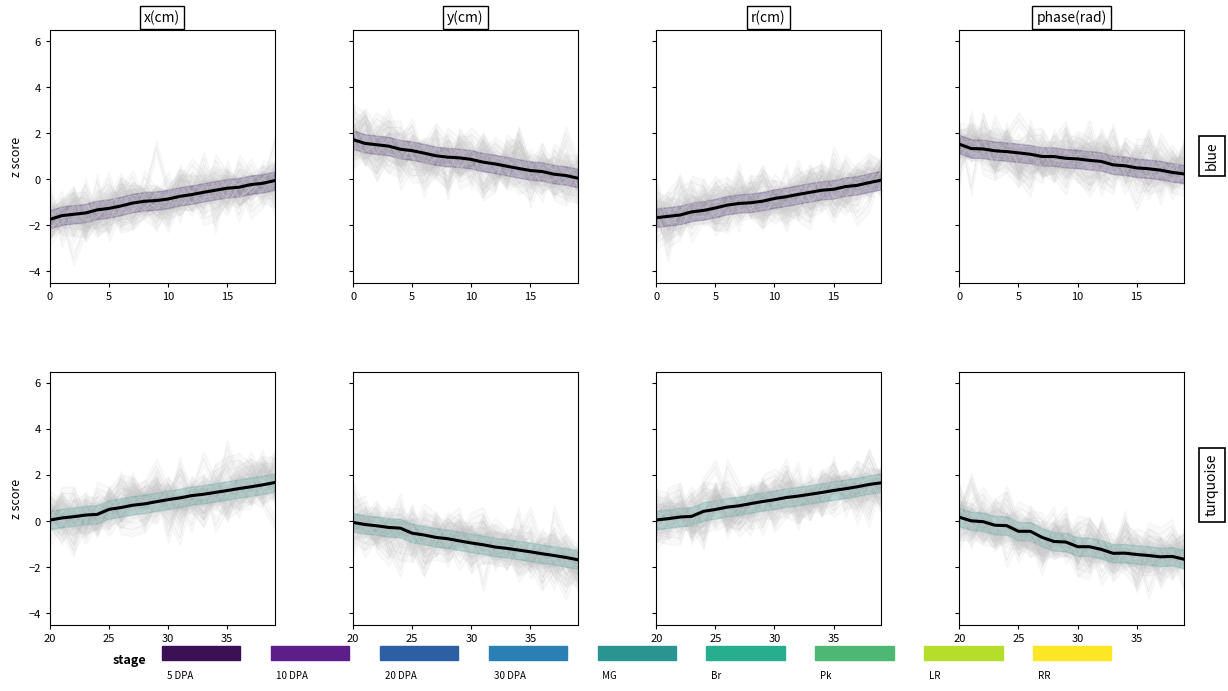

Is this an area chart (filled region under the line)?

No